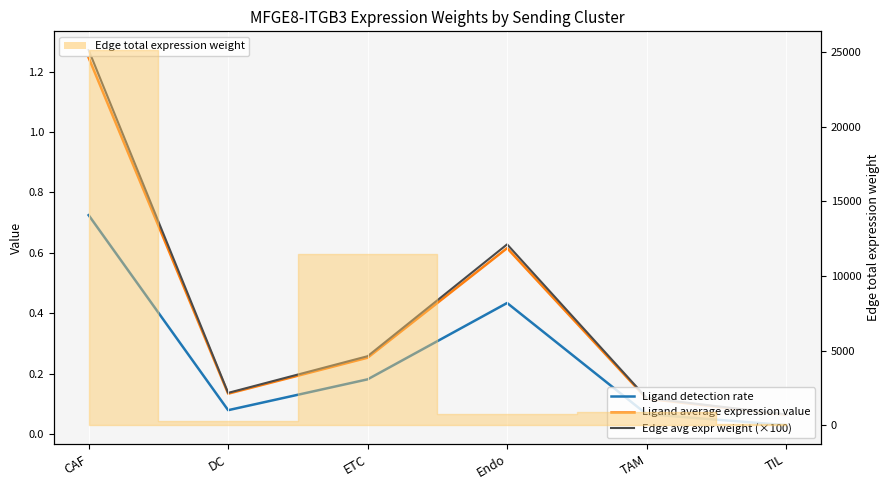

How many categories are shown in the chart?

6